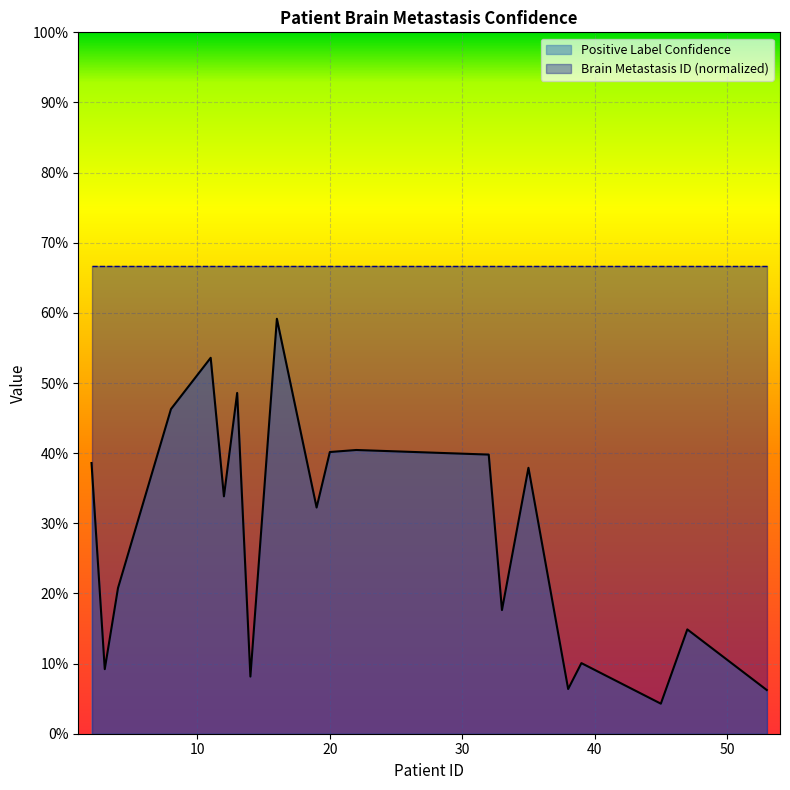

What are all the series names shown in the legend?

Positive Label Confidence, Brain Metastasis ID (normalized)